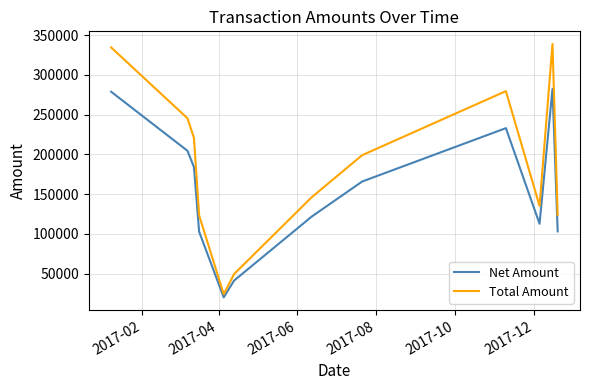

List the series in order of their overall mean, highest first.

Total Amount, Net Amount